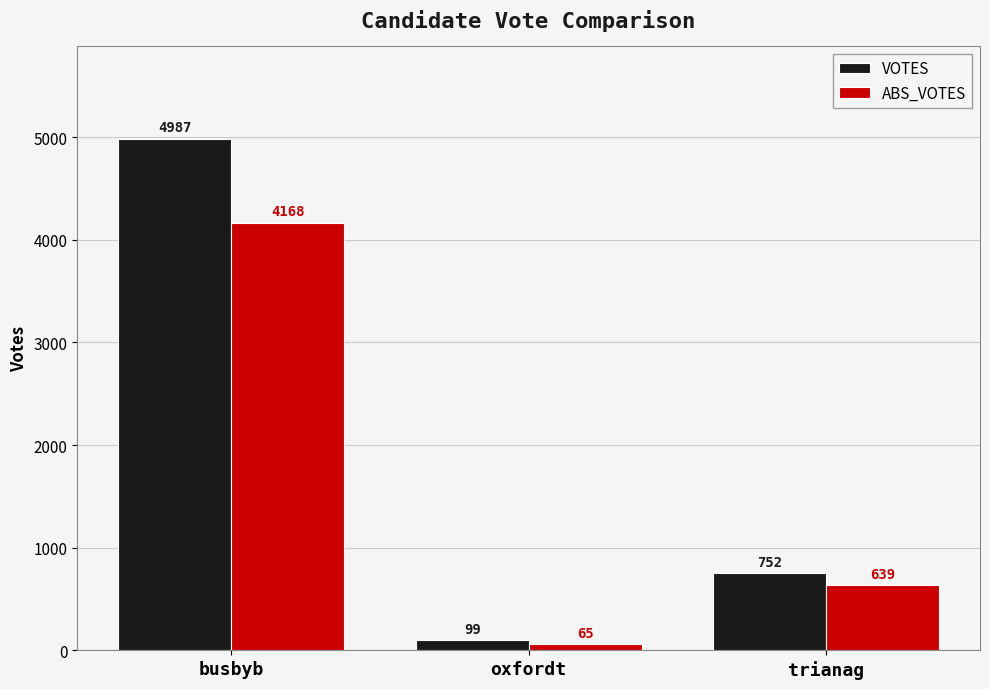

The value of ABS_VOTES at busbyb is 4168. True or false?

True